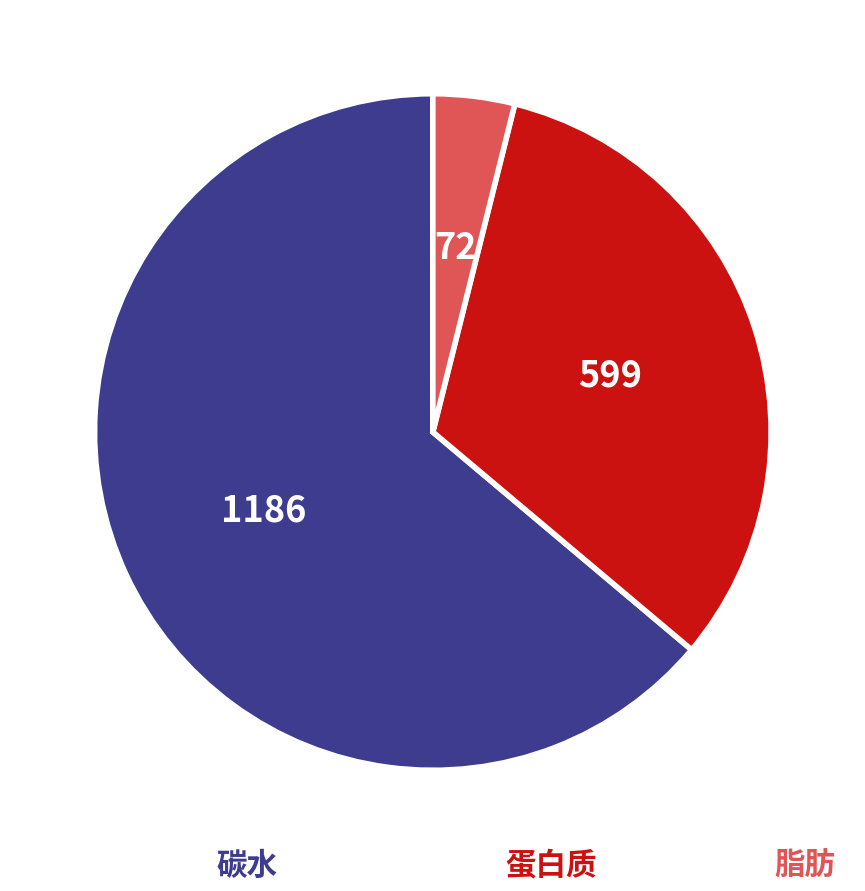

How many segments does this pie chart have?

3